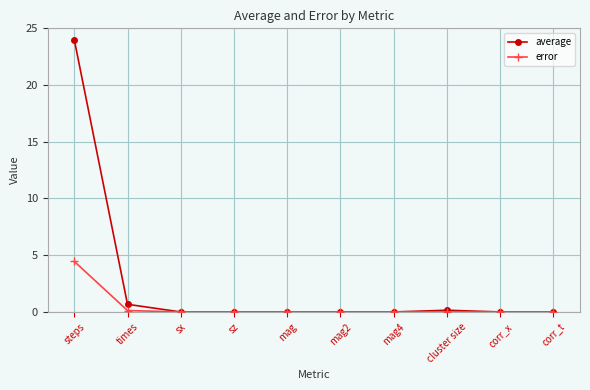

At how many categories does at least one series exceed 3?

1